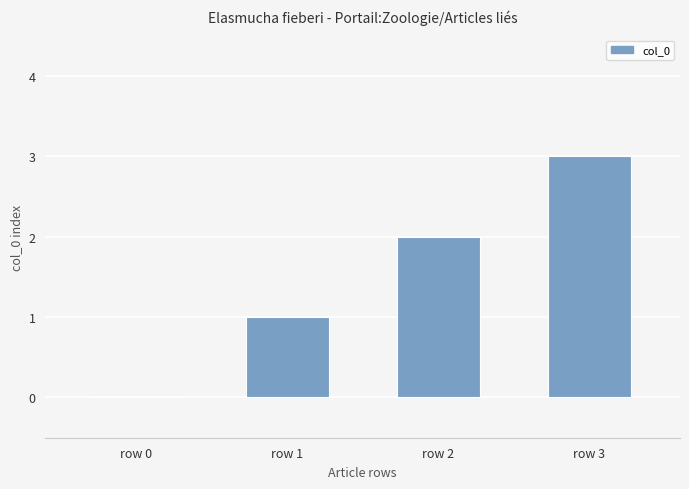

What is the sum of all values?

6